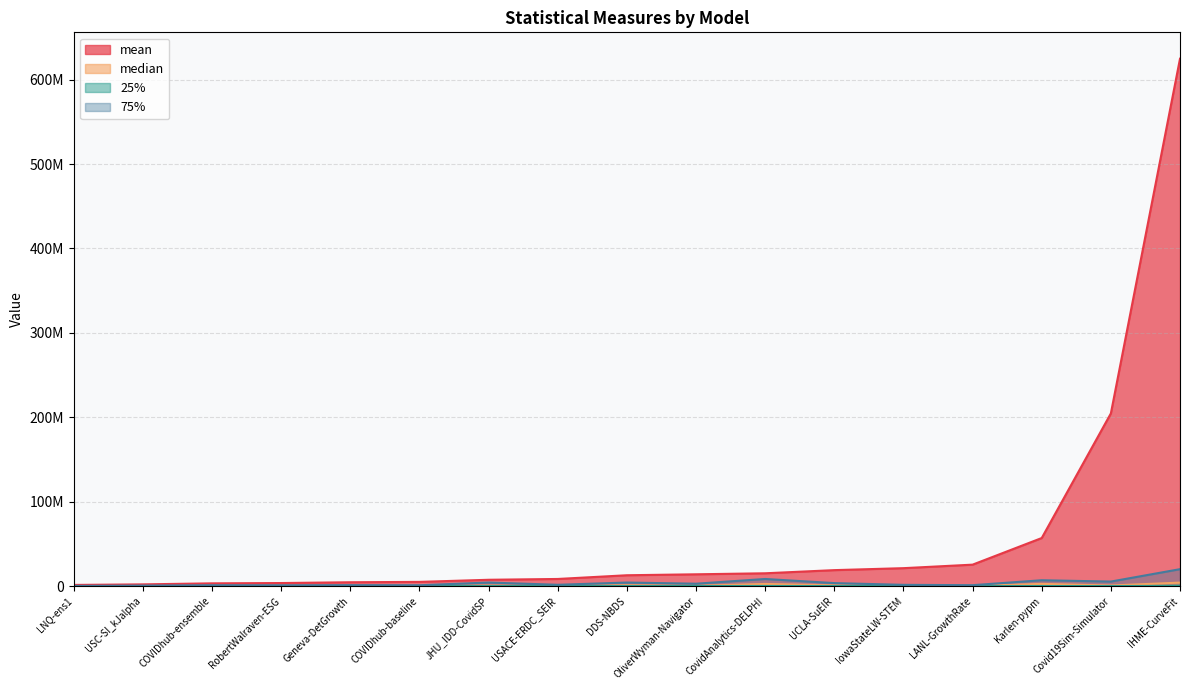

True or false: mean and 75% intersect in this chart.

False